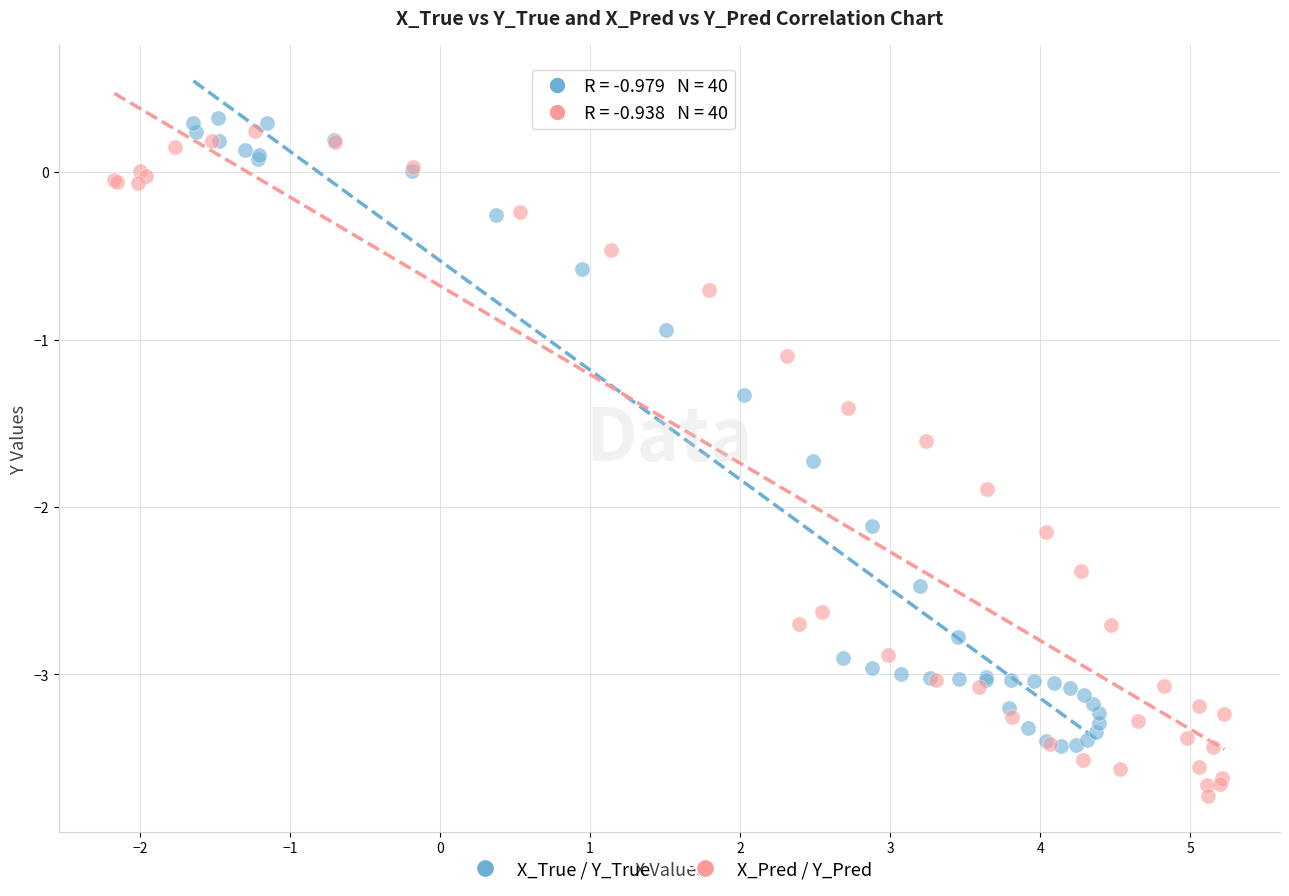

Which series contains the lowest Y value?

X_Pred / Y_Pred